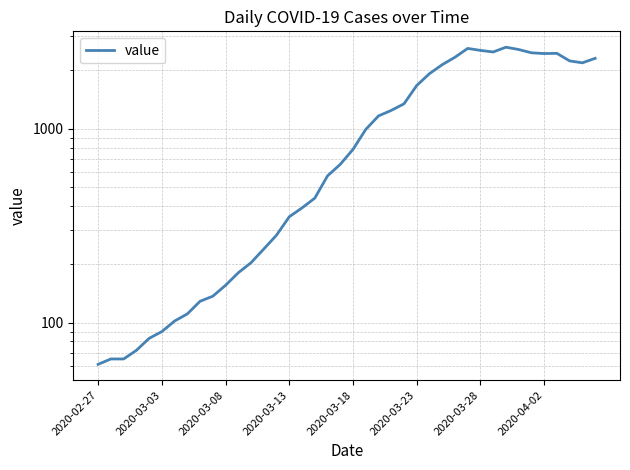

What is the value of the 16th point from the left?

352